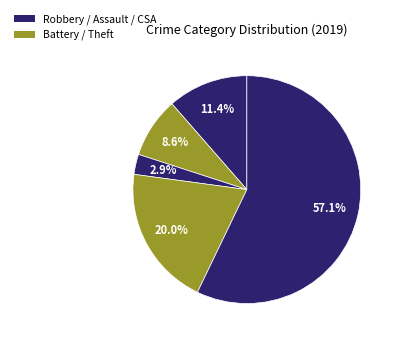

Count the number of slices in the pie.

5